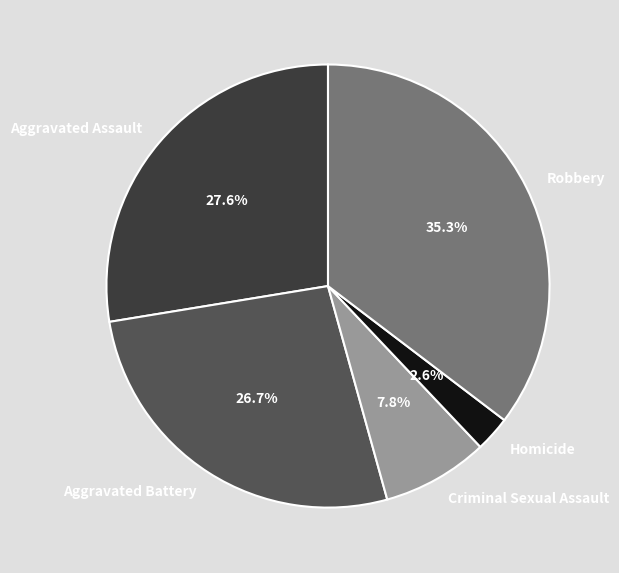

To the nearest percent, what portion does Robbery represent?

35%